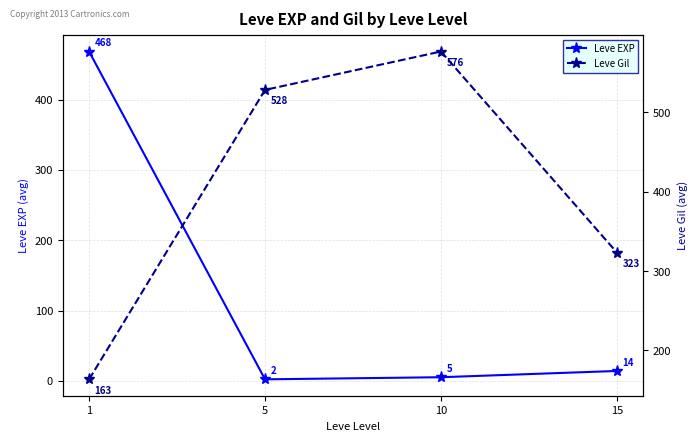

What value does the Leve Gil series have at 15?

323.3